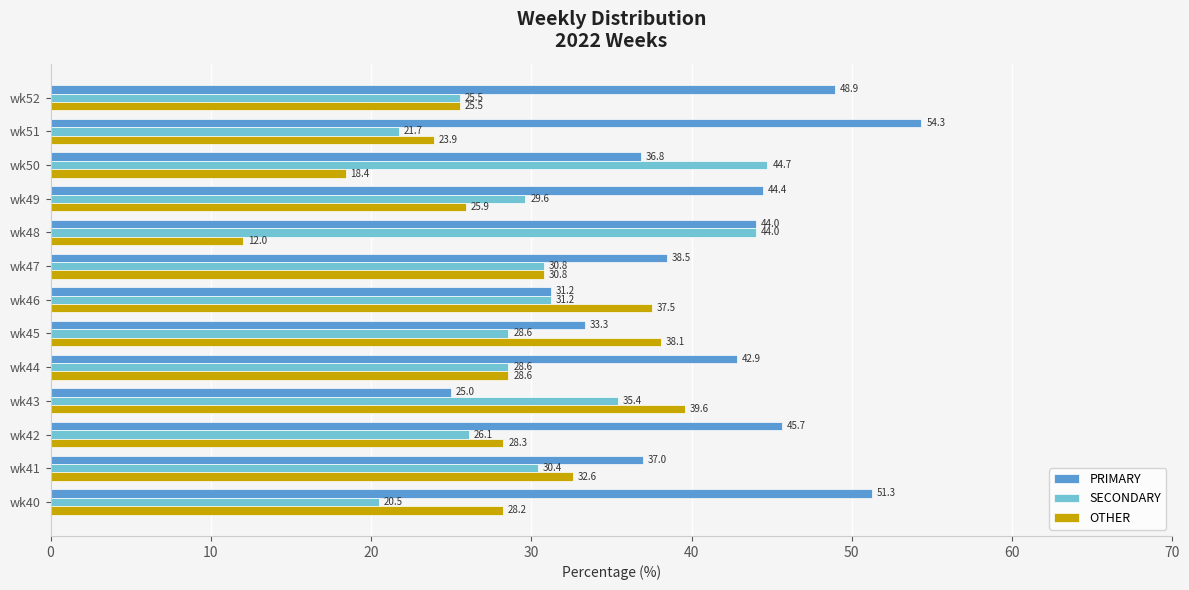

Count the number of data series in this chart.

3